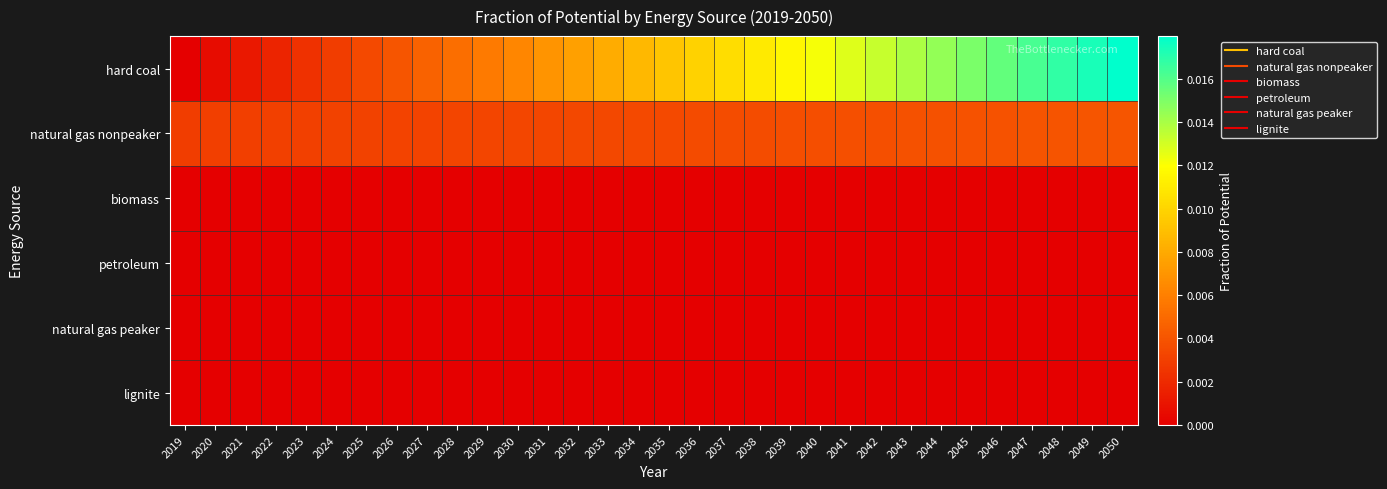

How many distinct data groups are displayed?

6